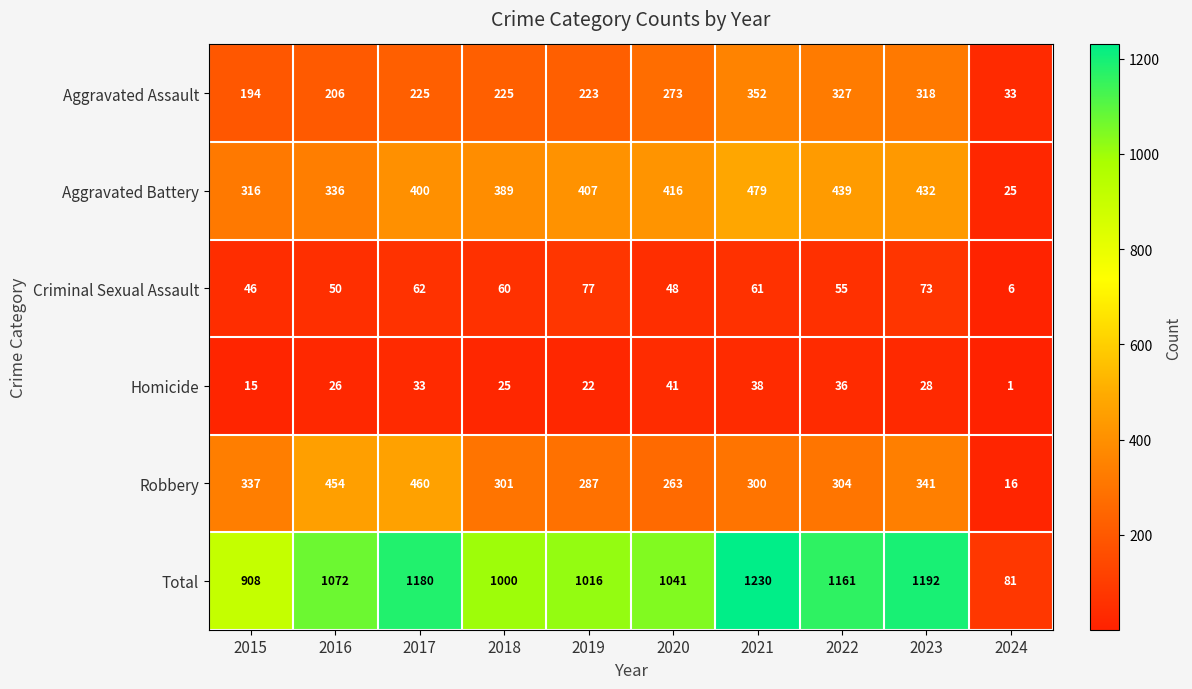

Where is Aggravated Assault nearest to the value 192?

2015